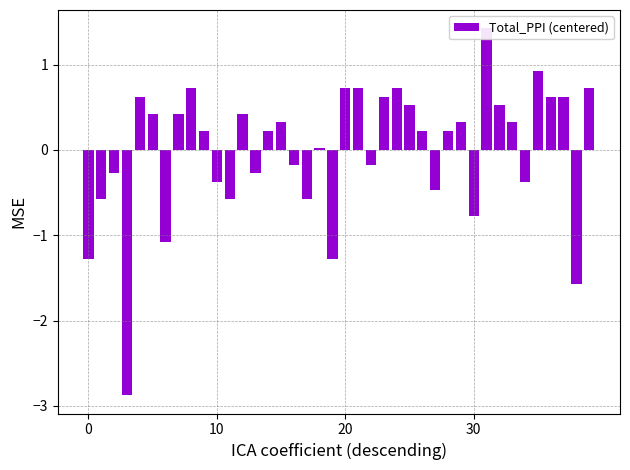

Is it true that the value at 0 is -1.3?

True